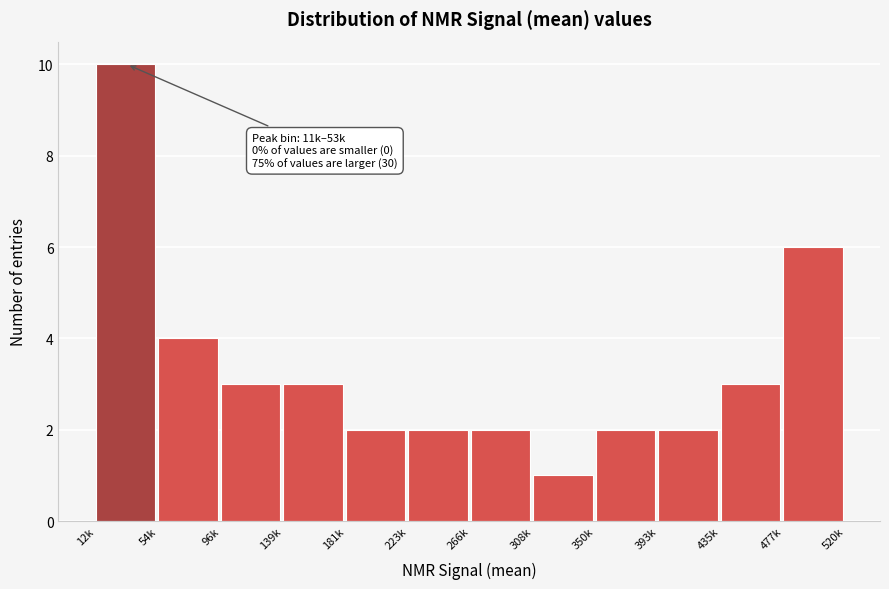

Reading left to right, what are all the values shown in this chart?

10	4	3	3	2	2	2	1	2	2	3	6